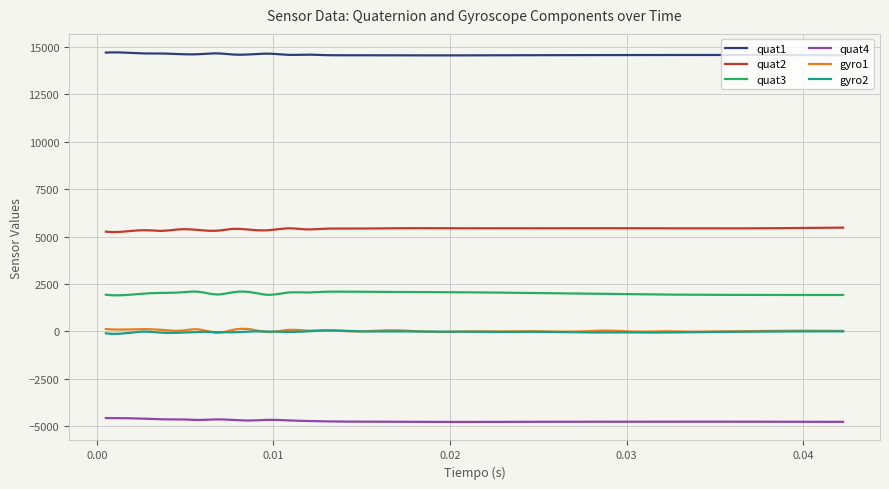

What is the maximum value for quat4?

-4566.0